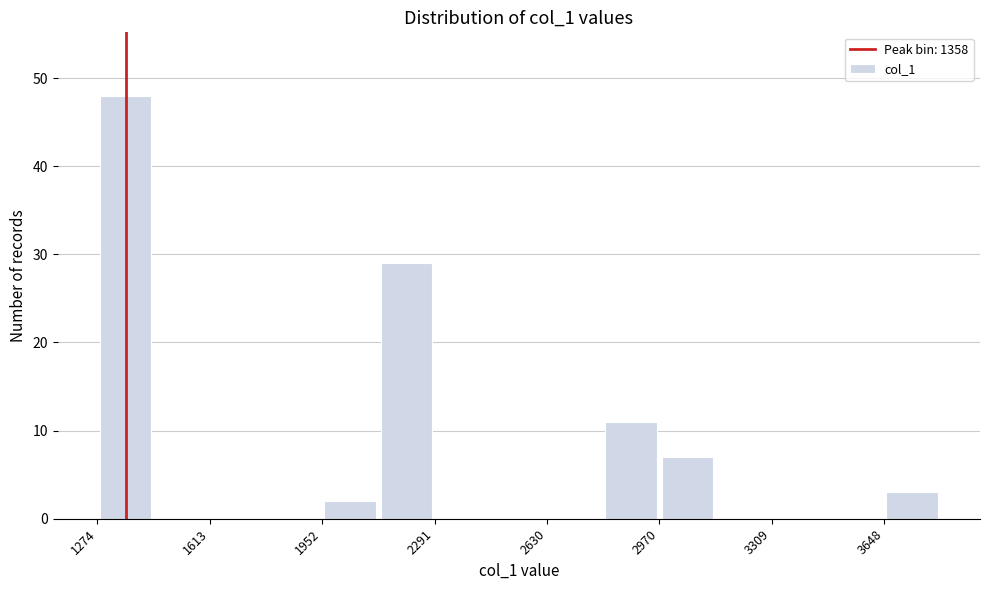

Read against the x-axis, roughly where is the centre of the tallest bar?

1350